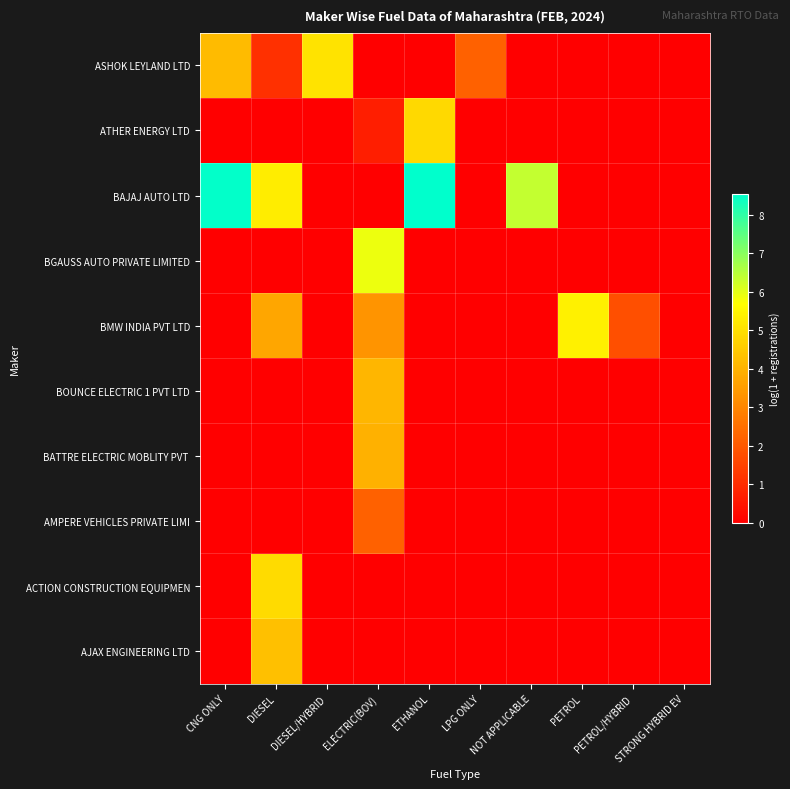

At which category is the sum across all series the highest?

ELECTRIC(BOV)